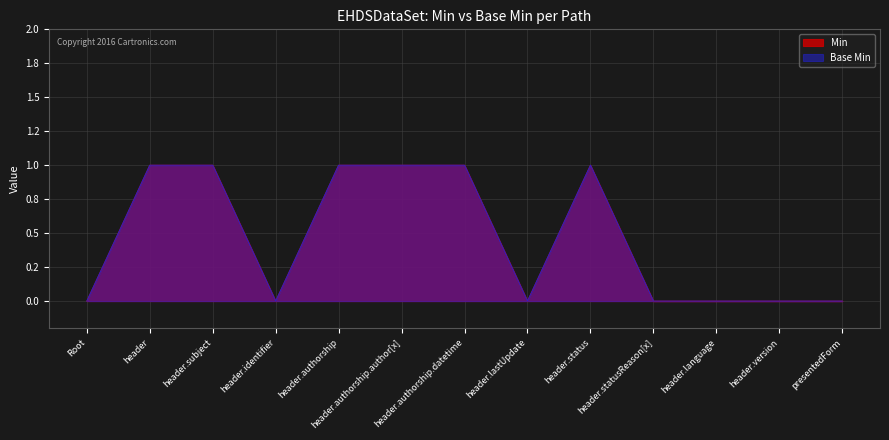

True or false: Base Min has more than 1 interior local peaks.

False